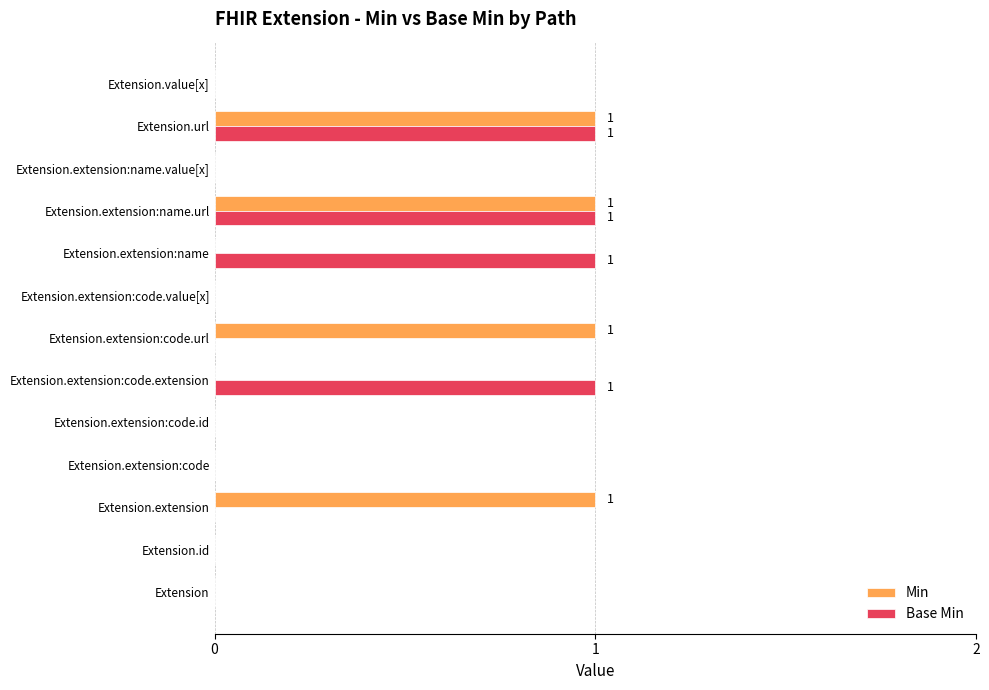

Between Extension.extension:name and Extension.extension:name.url, which series saw the biggest shift?

Min